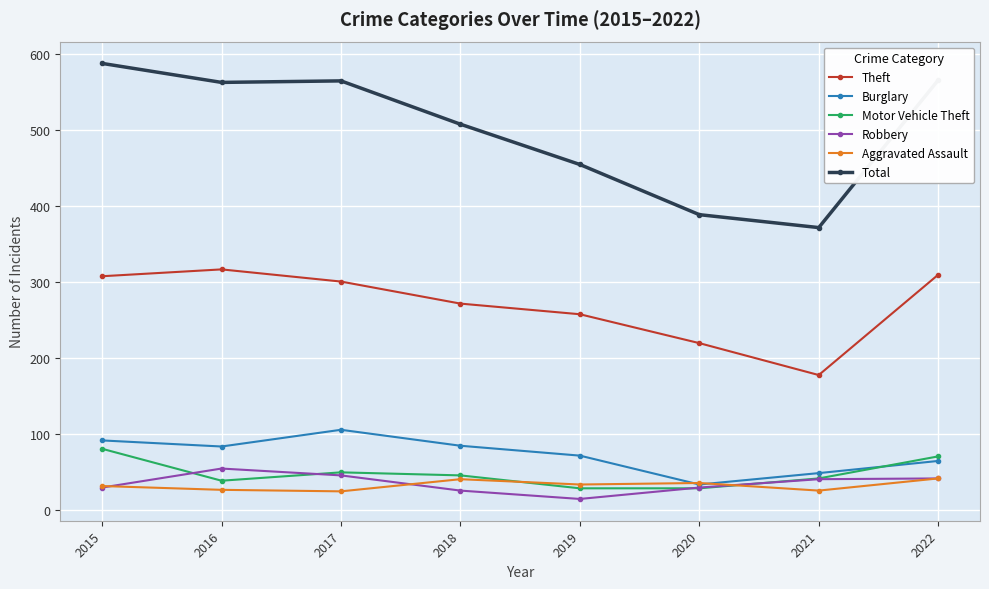

How many values in the Robbery series are below 41?

4